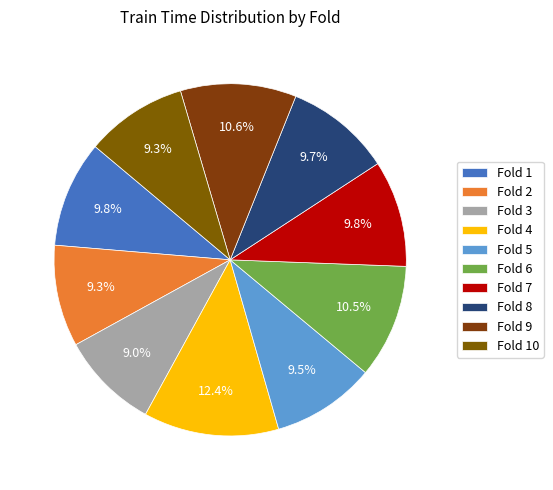

Rank the categories by value from highest to lowest.

Fold 4, Fold 9, Fold 6, Fold 7, Fold 1, Fold 8, Fold 5, Fold 2, Fold 10, Fold 3